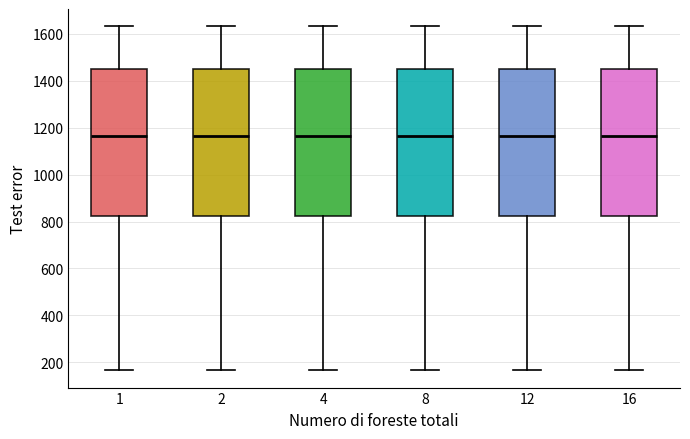

Reading left to right, transcribe this box plot: for each box, give where its median line is, the range the box spans, and where its two whiskers end, as read against the y-axis. The values are not printed on the chart, so give them approximately, as read against the axis.

1: median 1160, box 820 to 1460, whiskers 160 to 1640
2: median 1160, box 820 to 1460, whiskers 160 to 1640
4: median 1160, box 820 to 1460, whiskers 160 to 1640
8: median 1160, box 820 to 1460, whiskers 160 to 1640
12: median 1160, box 820 to 1460, whiskers 160 to 1640
16: median 1160, box 820 to 1460, whiskers 160 to 1640